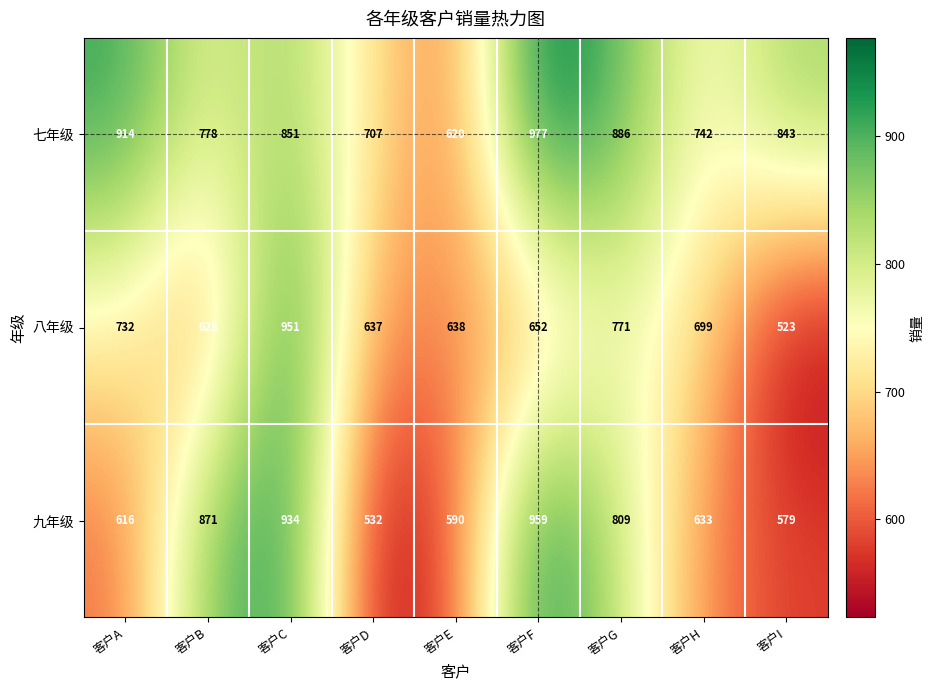

List the series in order of their peak value, lowest first.

八年级, 九年级, 七年级